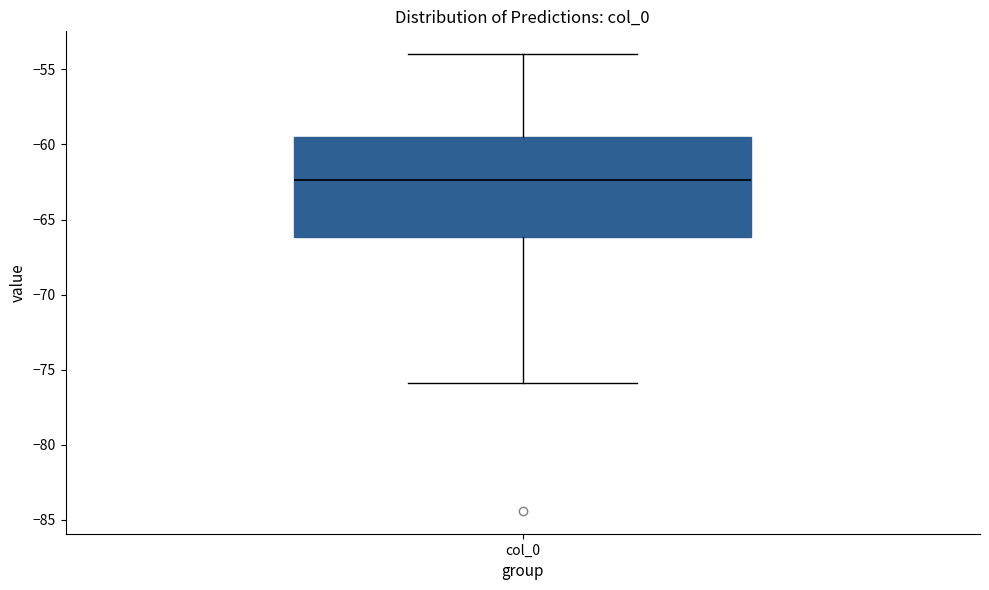

Where does the median line of the box for col_0 sit on the y-axis? The values are not printed on the chart, so give them approximately, as read against the axis.

-62.5